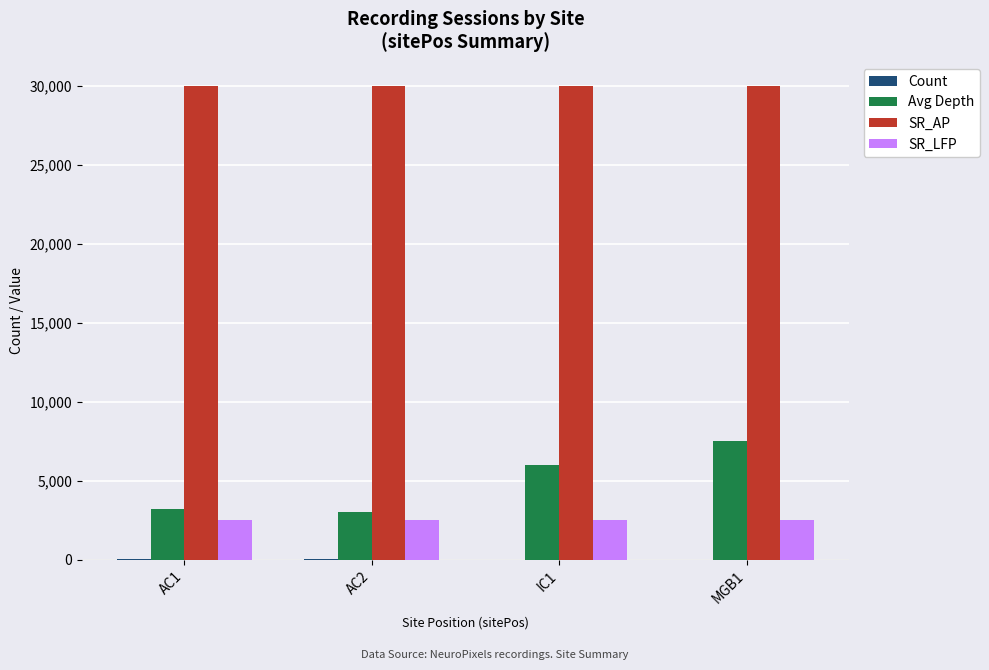

What is the maximum value for SR_LFP?

2500